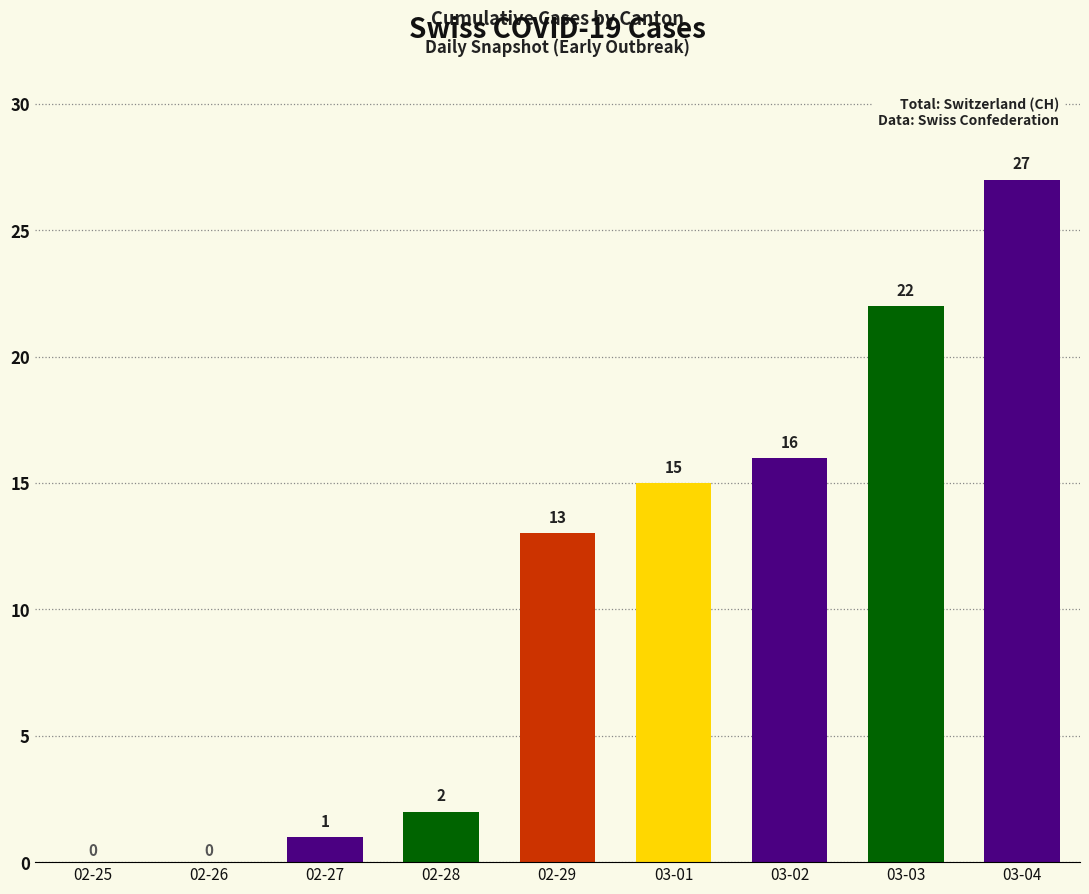

What is the change in value from 02-29 to 03-03?

+9